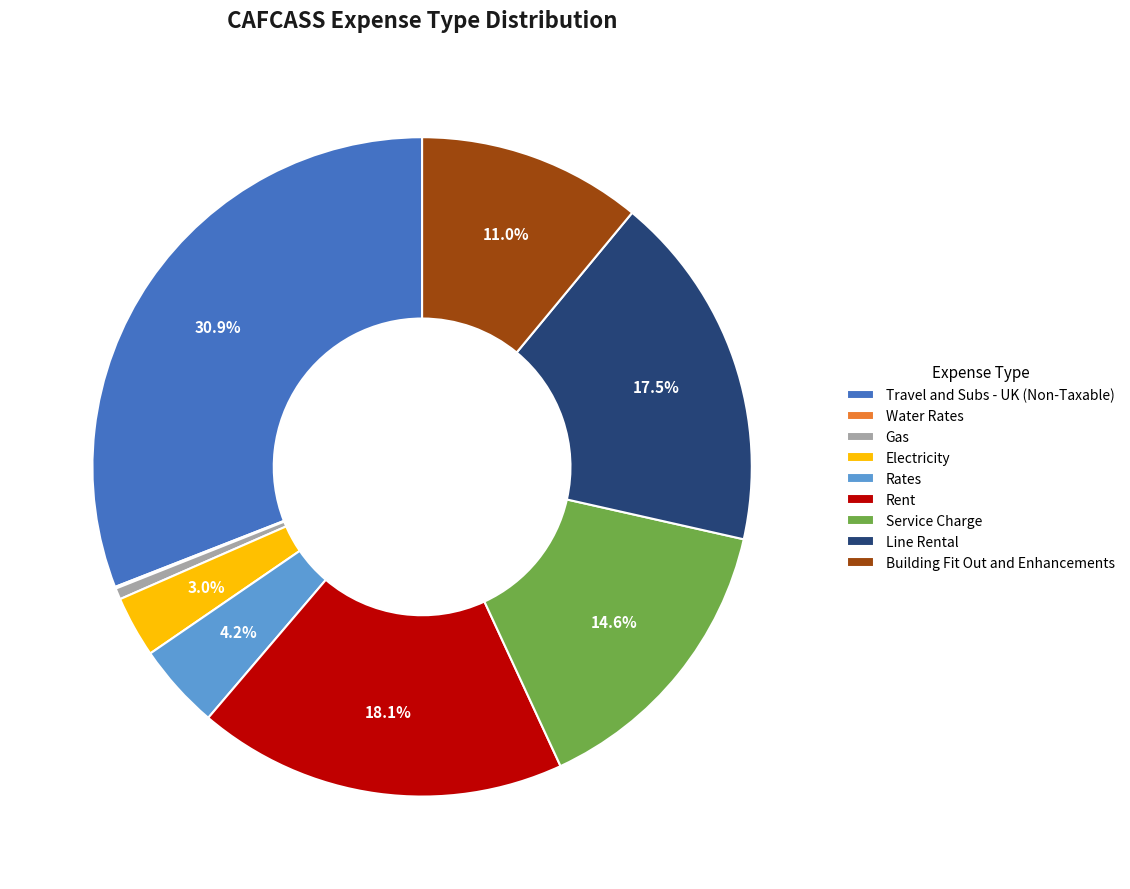

Approximately how many times larger is the value at Rent compared to Service Charge?

1.2